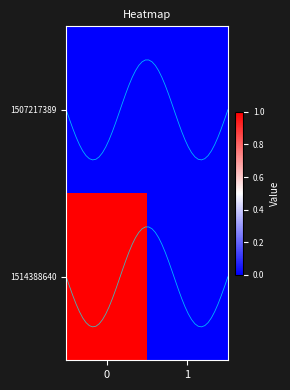

Which series has the largest total across all categories?

1514388640